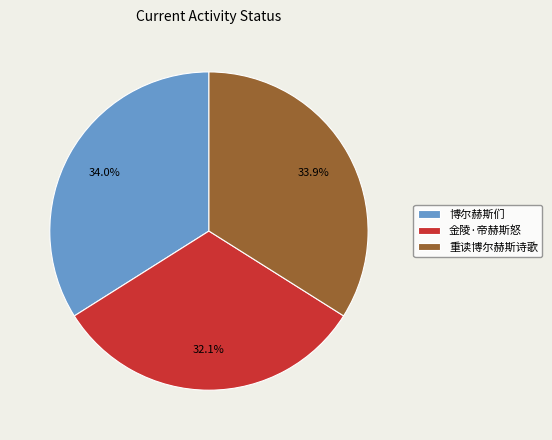

What is the smallest slice in the pie chart?

金陵·帝赫斯怒